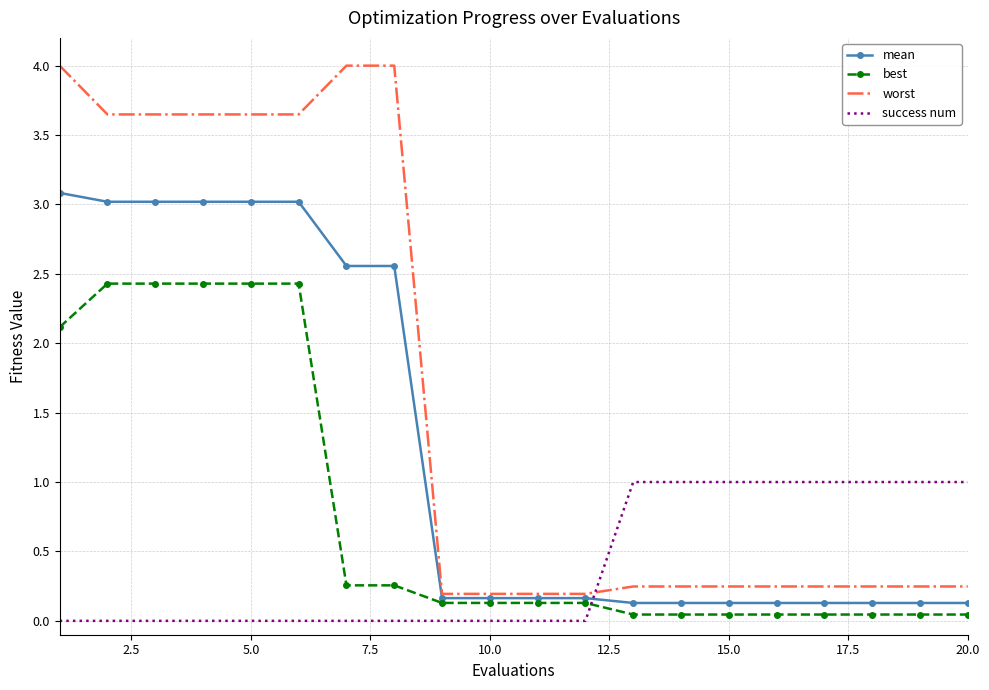

Rank the series by their maximum value, from lowest to highest.

success num, best, mean, worst